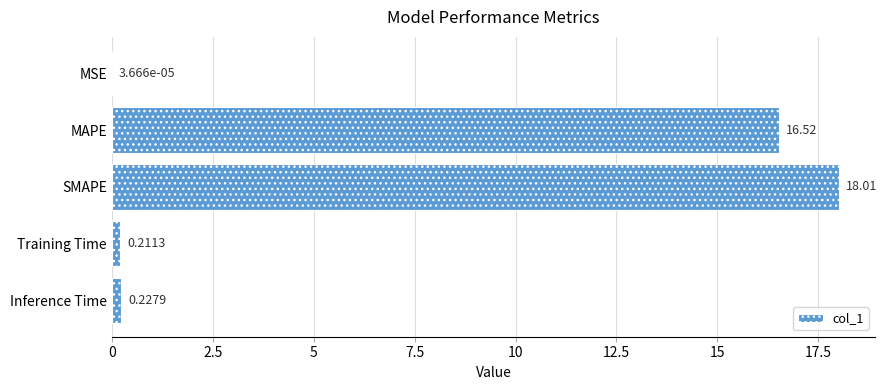

Where is the data nearest to the value 9?

MAPE